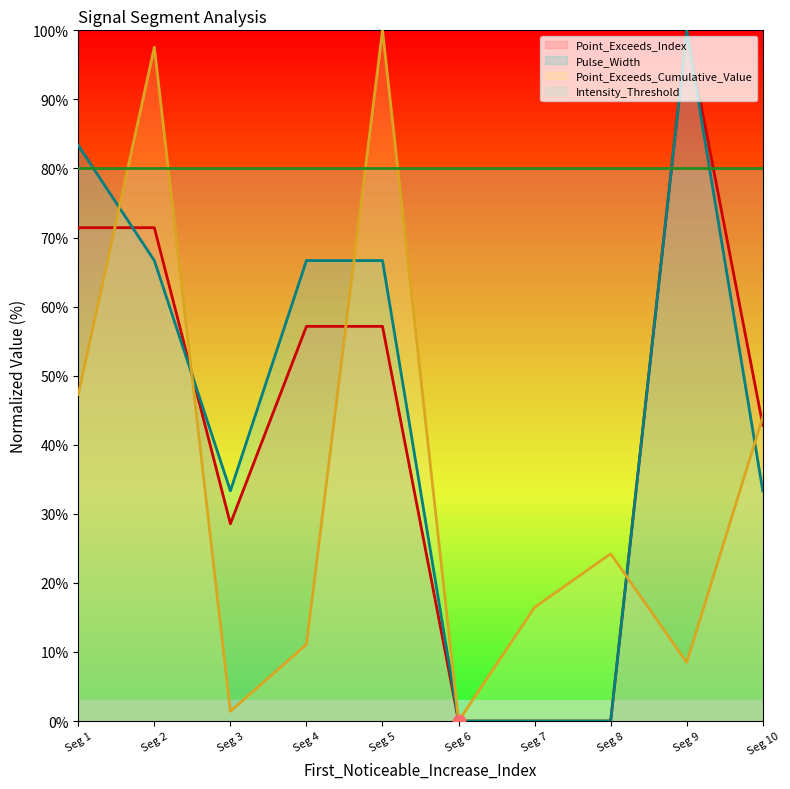

Which series reaches the minimum Y coordinate?

Point_Exceeds_Cumulative_Value